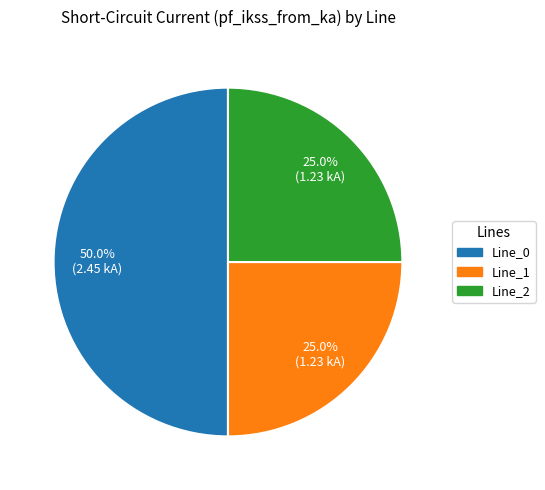

What is the largest slice in the pie chart?

Line_0